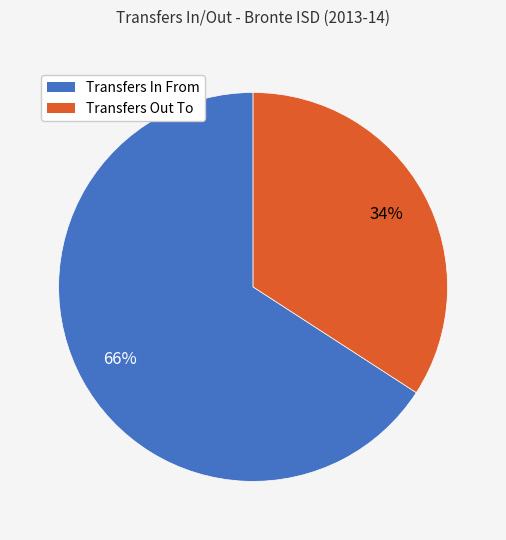

How many segments does this pie chart have?

2